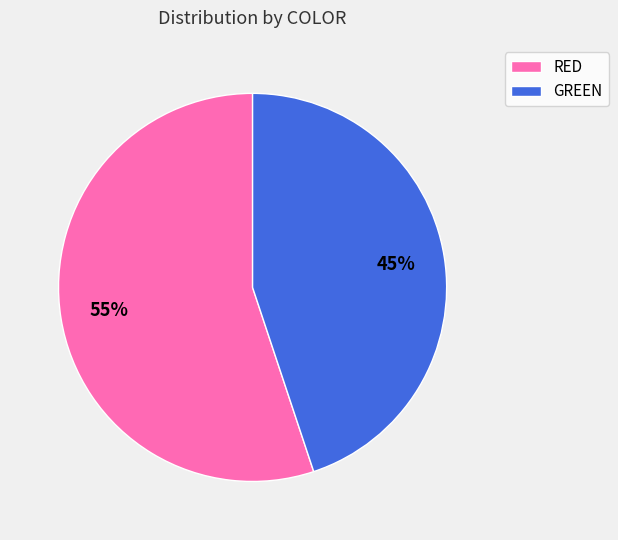

Approximately how many times larger is the value at RED compared to GREEN?

1.2